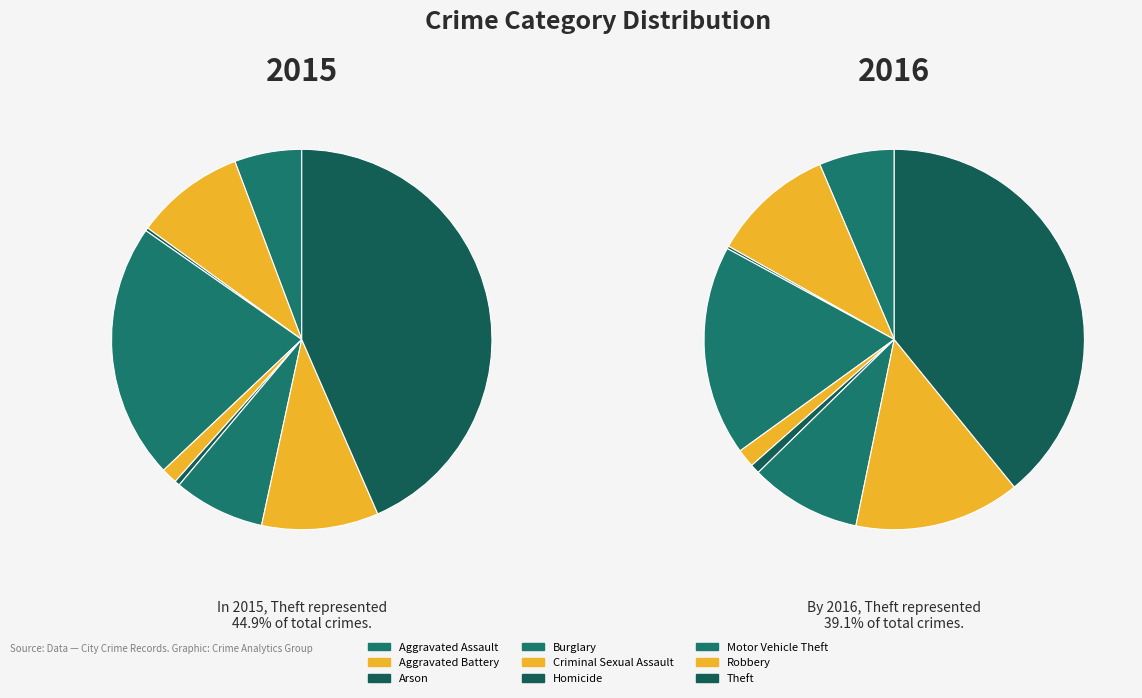

Rank the categories by value from highest to lowest.

Theft, Burglary, Robbery, Aggravated Battery, Motor Vehicle Theft, Aggravated Assault, Criminal Sexual Assault, Homicide, Arson